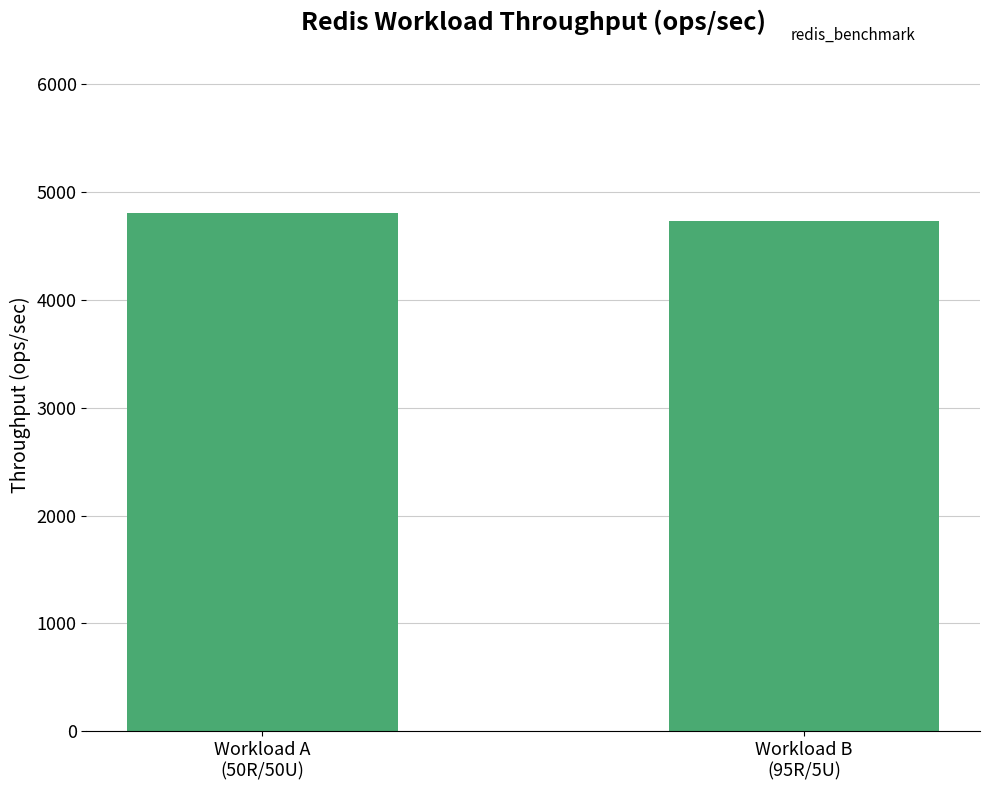

What is the ratio of the value at Workload B
(95R/5U) to the value at Workload A
(50R/50U)?

1.0